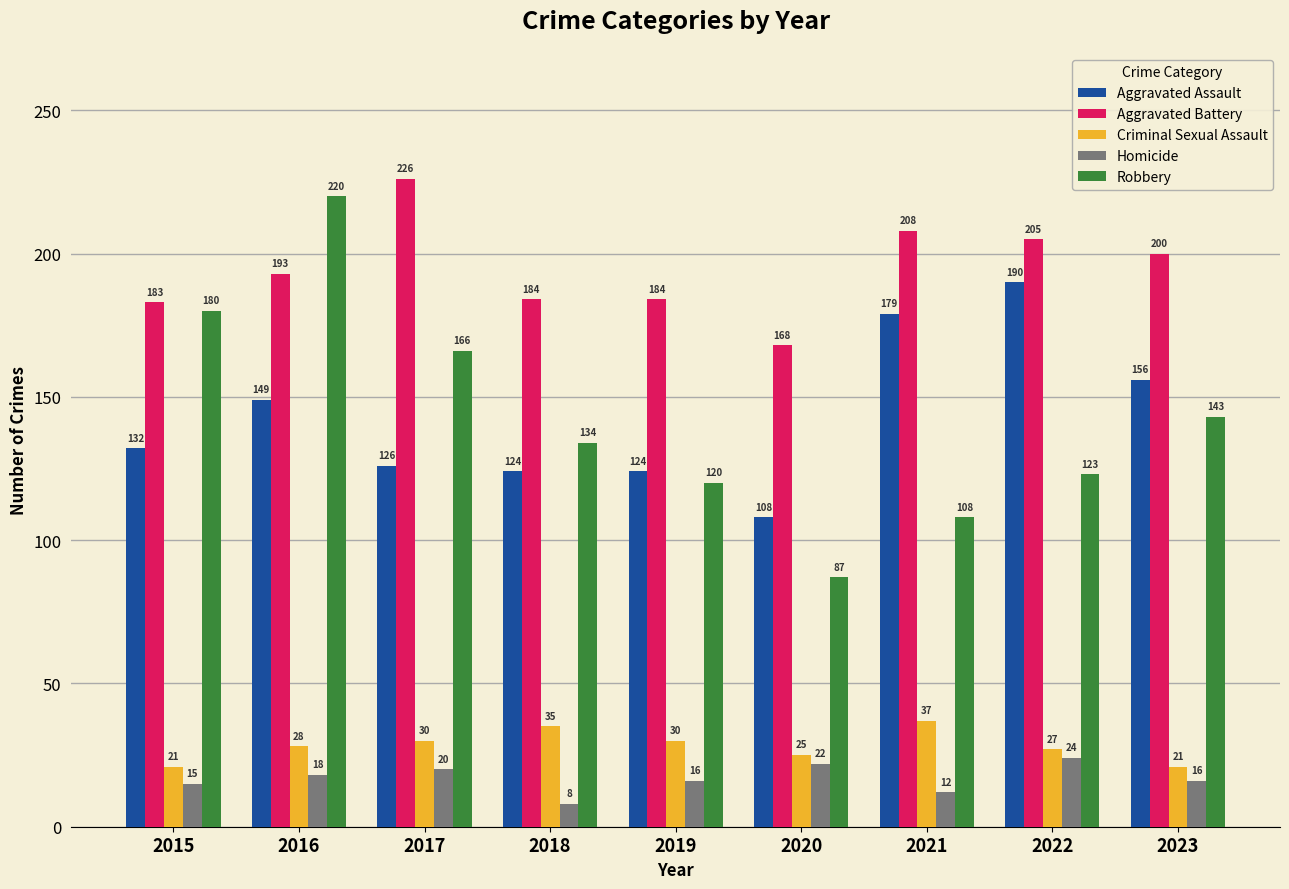

Reading left to right, list all the values displayed in this chart.

Aggravated Assault: 132	149	126	124	124	108	179	190	156
Aggravated Battery: 183	193	226	184	184	168	208	205	200
Criminal Sexual Assault: 21	28	30	35	30	25	37	27	21
Homicide: 15	18	20	8	16	22	12	24	16
Robbery: 180	220	166	134	120	87	108	123	143